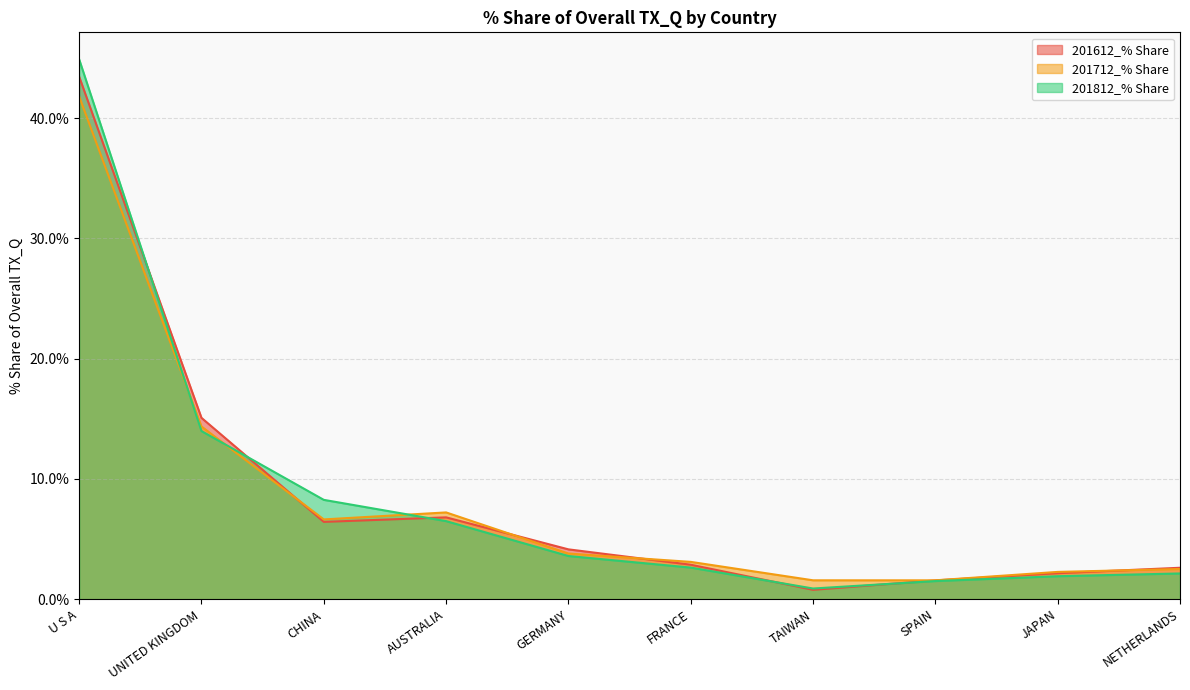

At how many categories does at least one series exceed 16?

1